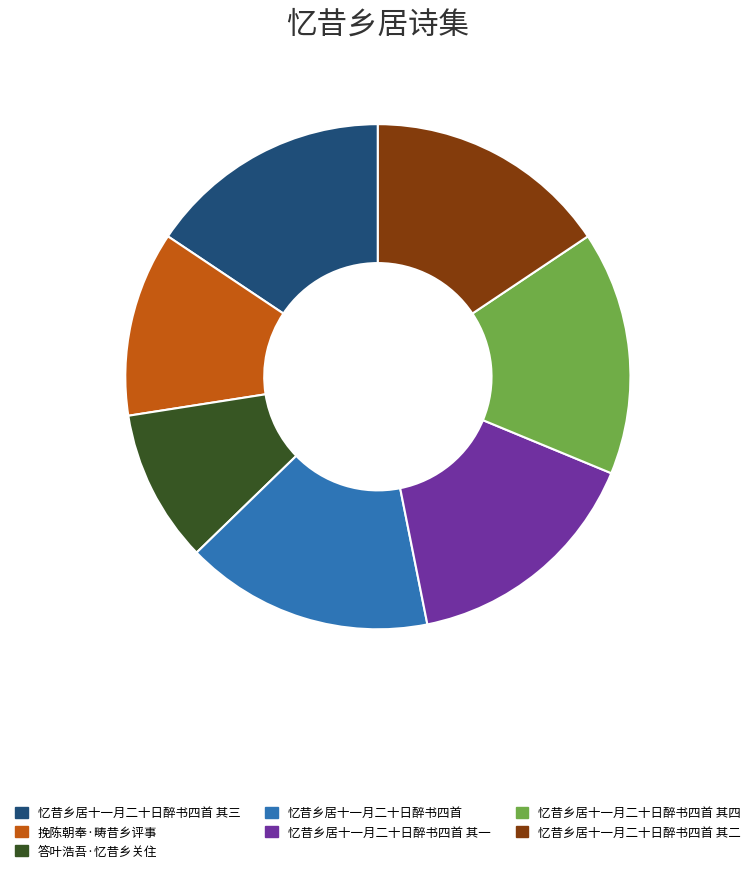

Combined, do 忆昔乡居十一月二十日醉书四首 其三 and 挽陈朝奉·畴昔乡评事 account for over 50%?

No